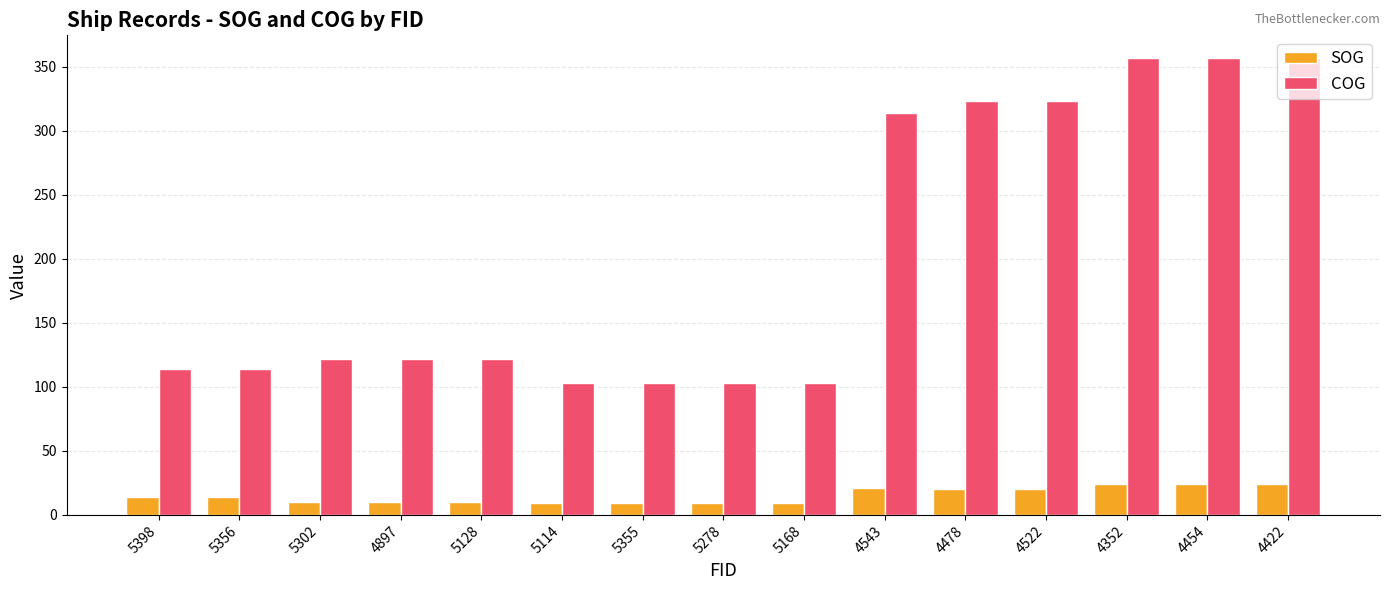

What are all the series names shown in the legend?

SOG, COG